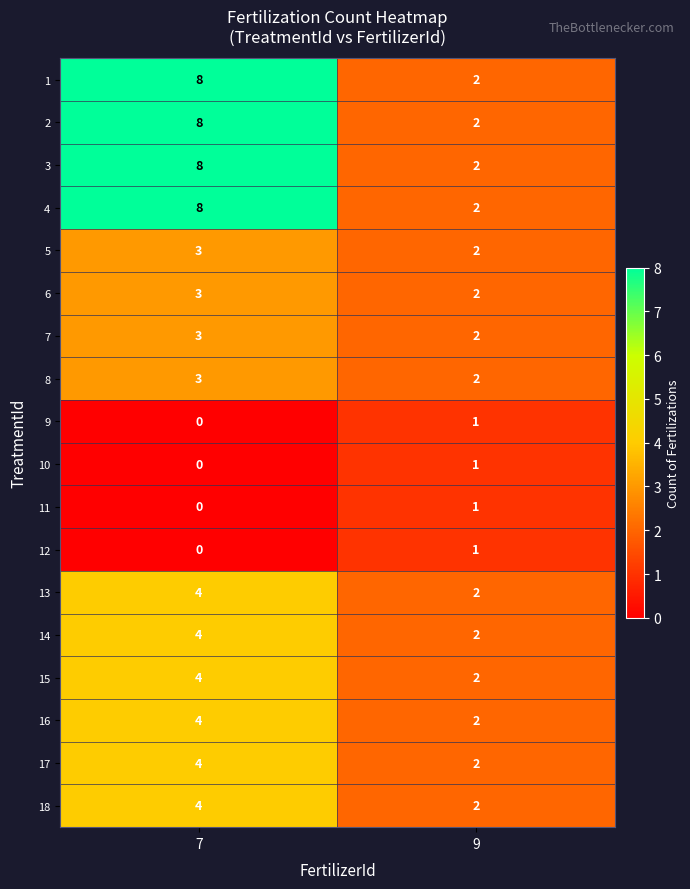

At which category is the sum across all series the highest?

7